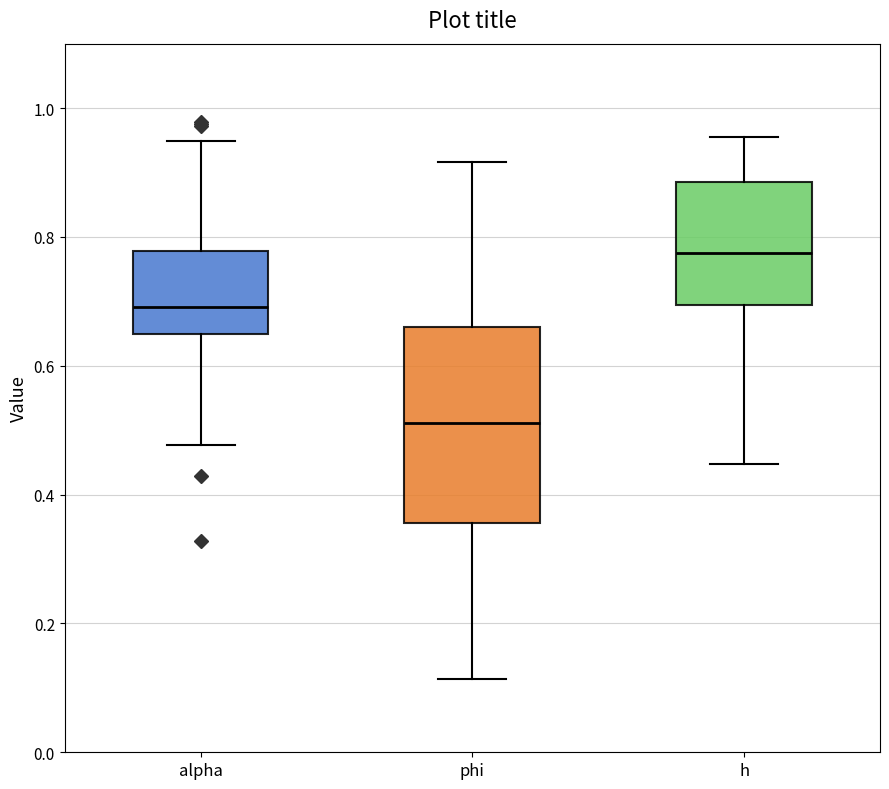

Which box's median line is the highest?

h